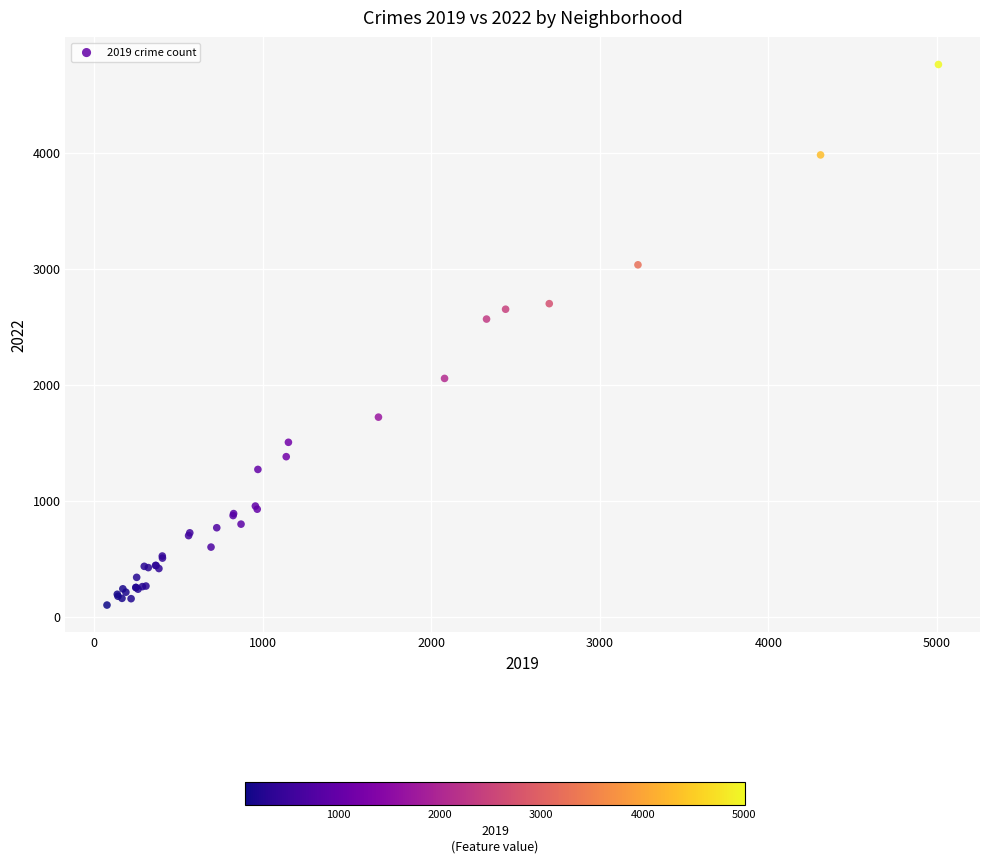

What Y value in the scatter plot is closest to 2430?

2566